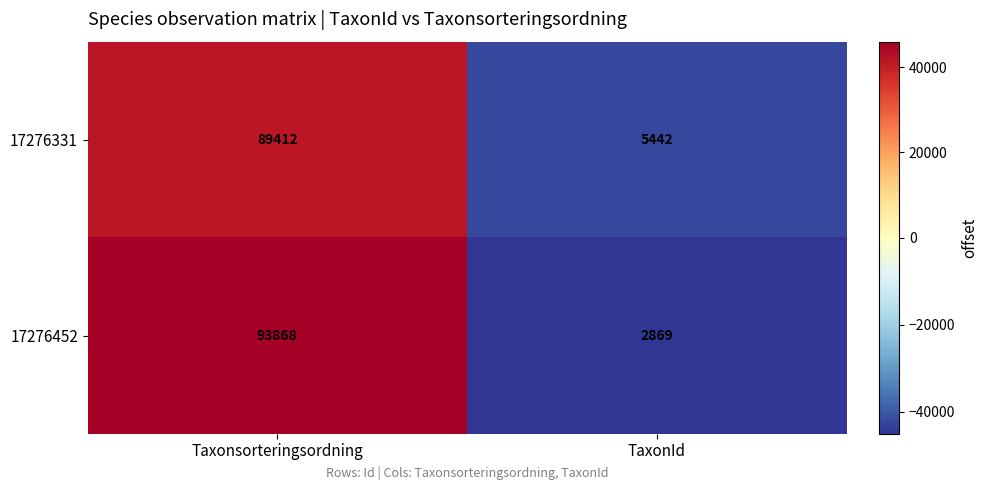

Reading left to right, what are all the values shown in this chart?

17276331: 89412	5442
17276452: 93868	2869